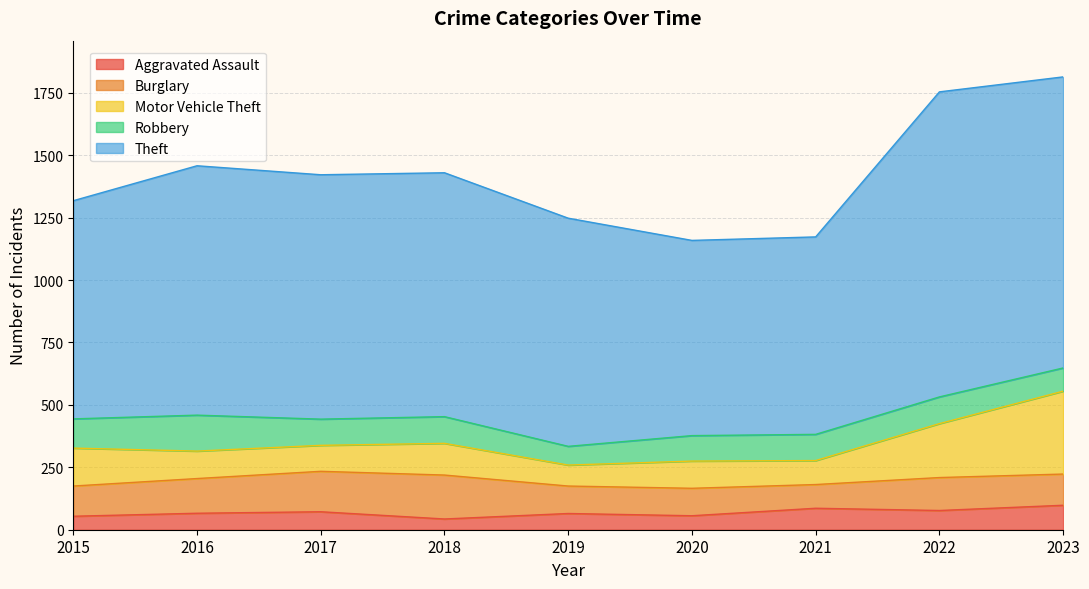

What is the highest value of the Robbery series?

144